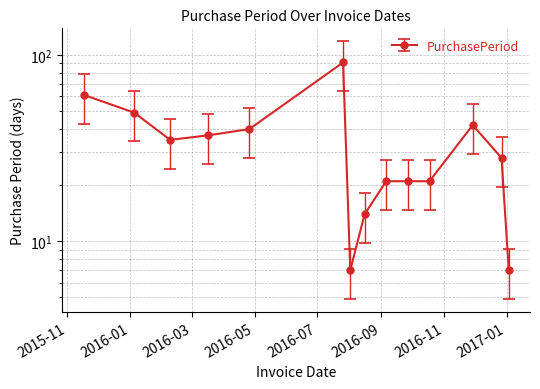

What is the minimum value shown in the chart?

7